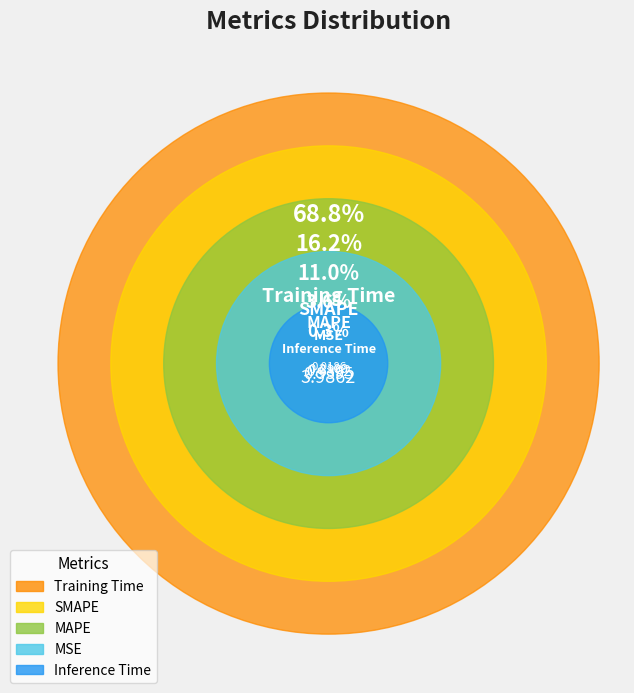

What percentage is the MAPE slice, to the nearest percent?

11%